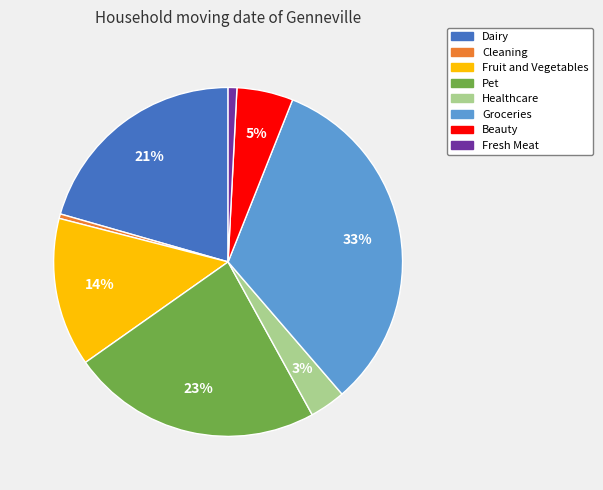

Combined, do Dairy and Groceries account for over 50%?

Yes